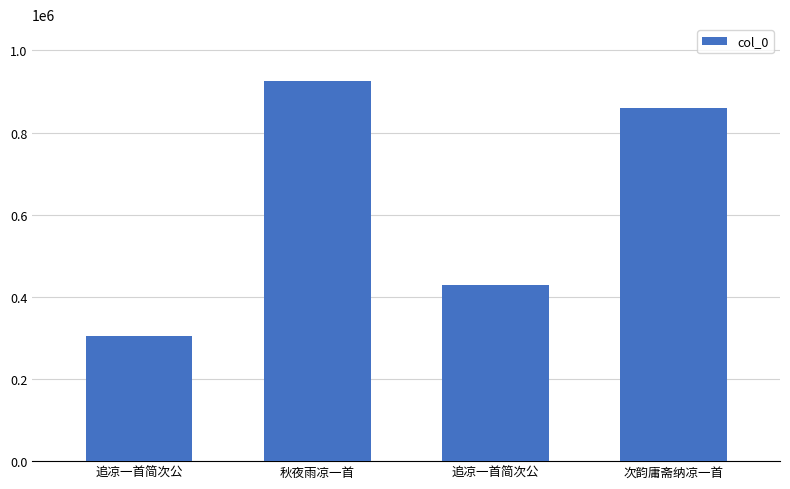

What value does the data have at 追凉一首简次公, to the nearest 50?

303600